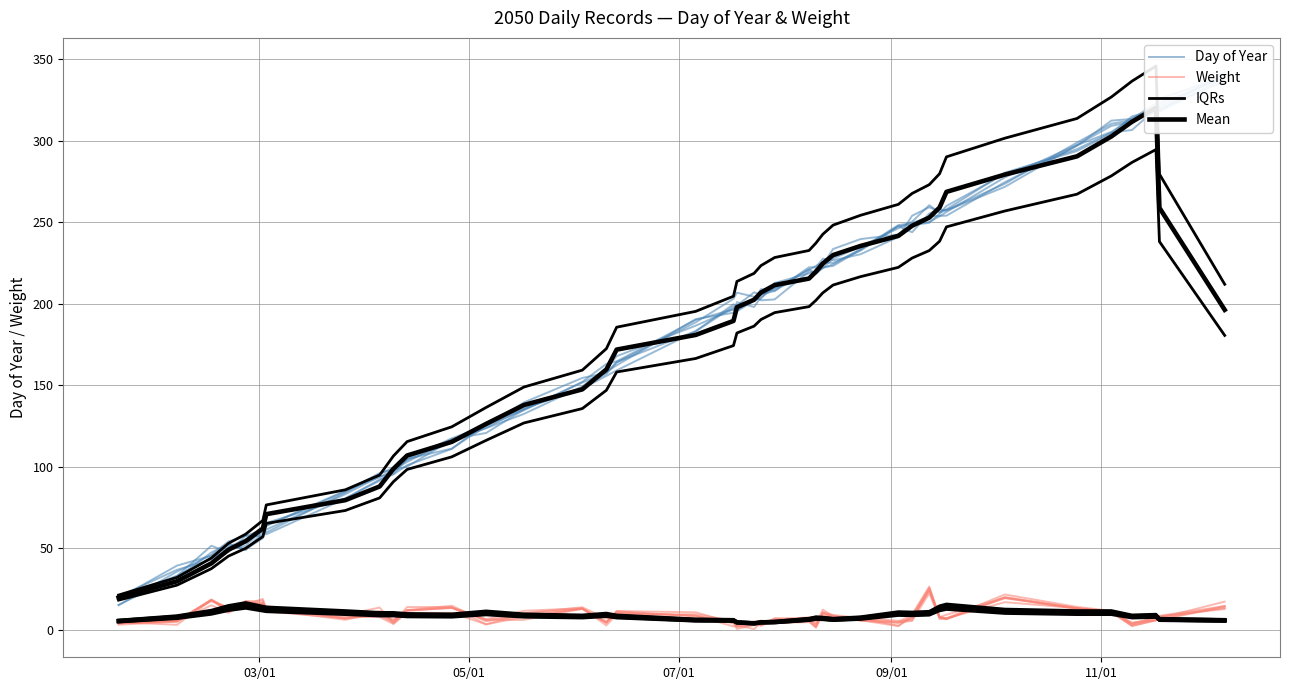

Reading right to left, extract all data points from this chart.

Day of Year: 342.0	318.5	317.5	312.7	310.4	298.8	273.6	257.5	255.8	260.4	250.3	246.2	235.1	227.6	221.9	219.7	218.5	212.7	203.0	202.4	197.9	199.6	183.1	164.1	157.4	154.4	139.4	125.2	117.3	104.6	95.4	93.9	83.1	61.4	56.1	49.1	52.8	47.3	31.9	18.9
Weight: 14.3	8.4	5.7	2.1	11.5	13.9	21.5	6.9	7.4	24.1	7.0	4.1	5.4	8.2	12.2	3.6	6.3	6.3	3.7	2.7	0.4	3.8	8.5	10.5	4.9	12.7	7.8	6.1	13.4	11.6	3.6	13.5	9.2	11.7	15.5	17.6	10.2	14.9	4.9	2.9
IQRs: 180.5	238.1	294.6	286.7	278.4	267.2	256.9	247.1	238.3	232.6	228.0	222.3	216.6	211.4	206.6	202.0	198.2	194.5	190.3	186.2	182.0	174.2	166.3	158.1	146.8	135.6	126.8	116.1	106.0	98.3	90.7	80.8	73.0	65.1	57.0	49.9	45.1	37.4	27.2	18.0
Mean: 196.2	258.8	320.2	311.6	302.6	290.4	279.2	268.6	259.0	252.8	247.8	241.6	235.4	229.8	224.6	219.6	215.4	211.4	206.8	202.4	197.8	189.4	180.8	171.8	159.6	147.4	137.8	126.2	115.2	106.8	98.6	87.8	79.4	70.8	62.0	54.2	49.0	40.6	29.6	19.6